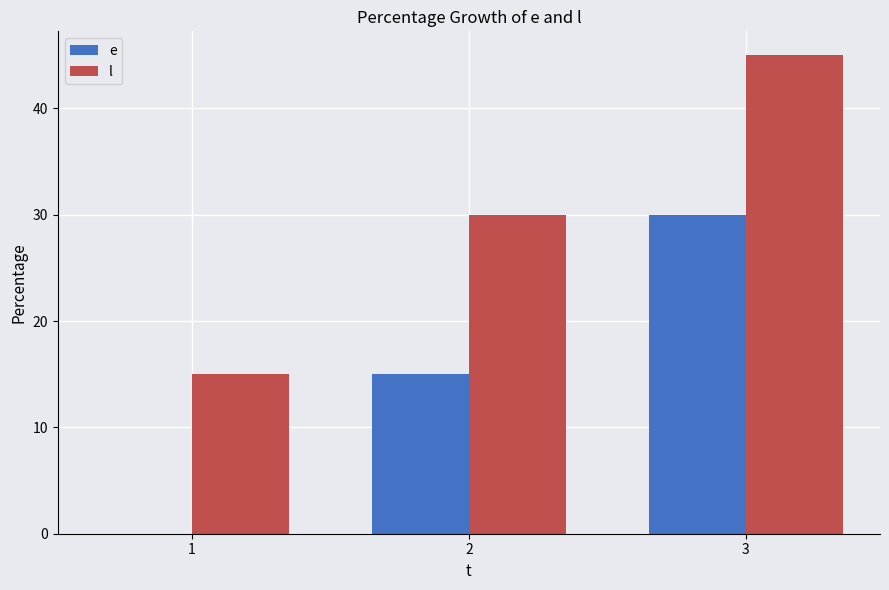

Reading right to left, what are all the values shown in this chart?

e: 3=30	2=15	1=0
l: 3=45	2=30	1=15